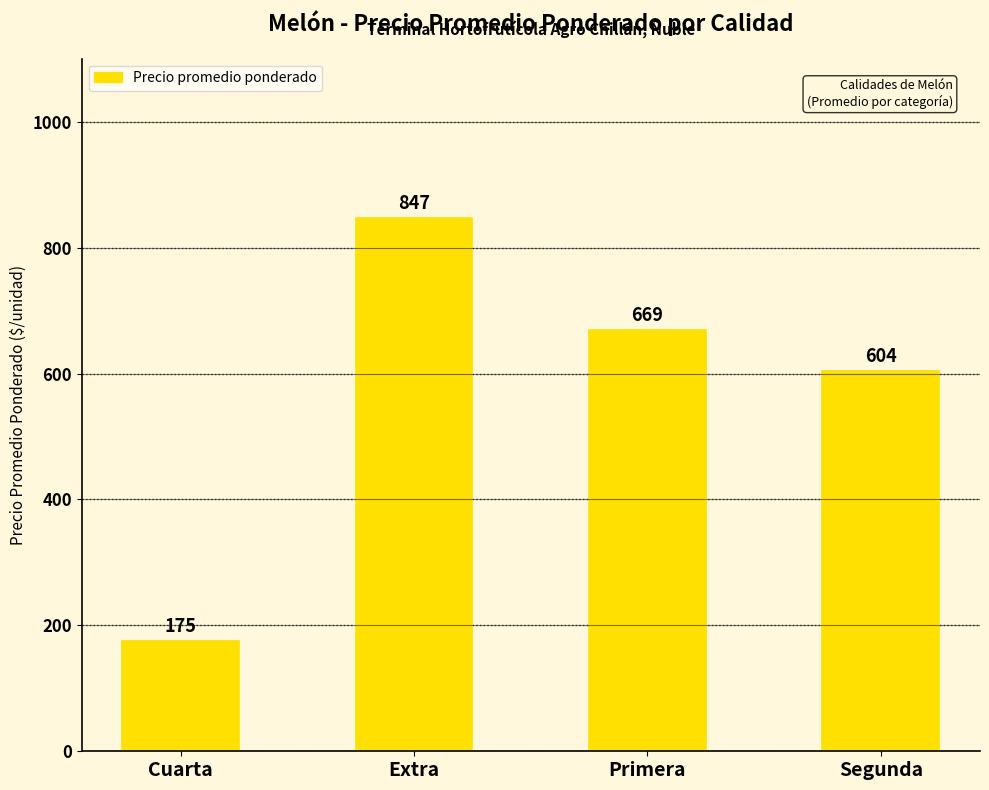

Approximately how many times larger is the value at Segunda compared to Primera?

0.9